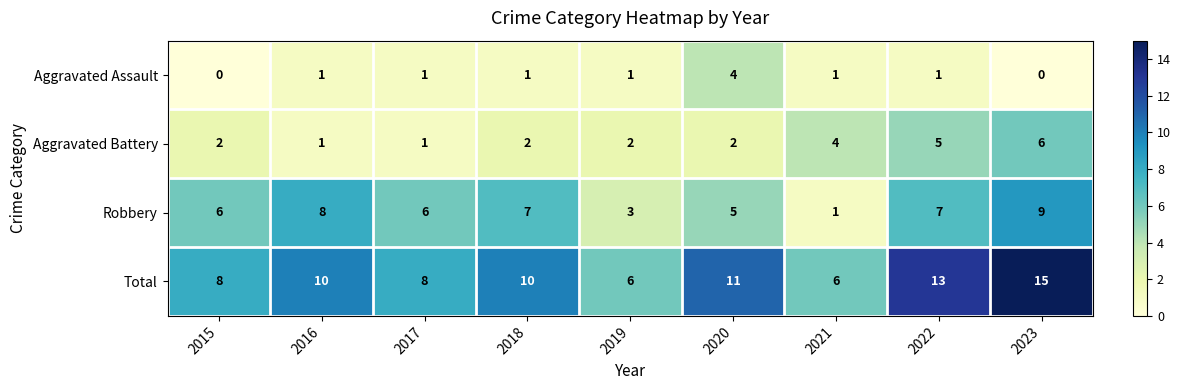

What is the difference between the highest and lowest values at 2023?

15